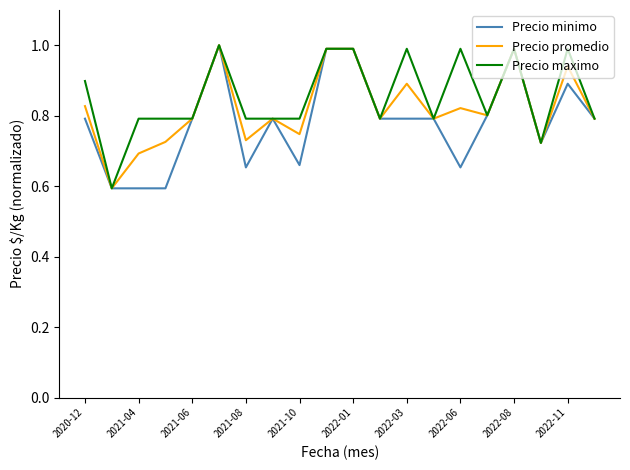

What is the highest value of the Precio maximo series?

1.0